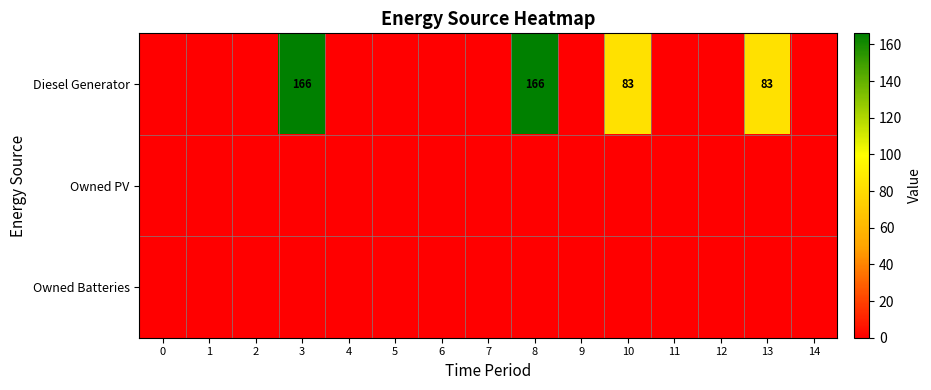

Reading right to left, transcribe all the data shown in this chart.

row_0: 14=0	13=83	12=0	11=0	10=83	9=0	8=166	7=0	6=0	5=0	4=0	3=166	2=0	1=0	0=0
row_1: 14=0	13=0	12=0	11=0	10=0	9=0	8=0	7=0	6=0	5=0	4=0	3=0	2=0	1=0	0=0
row_2: 14=0	13=0	12=0	11=0	10=0	9=0	8=0	7=0	6=0	5=0	4=0	3=0	2=0	1=0	0=0